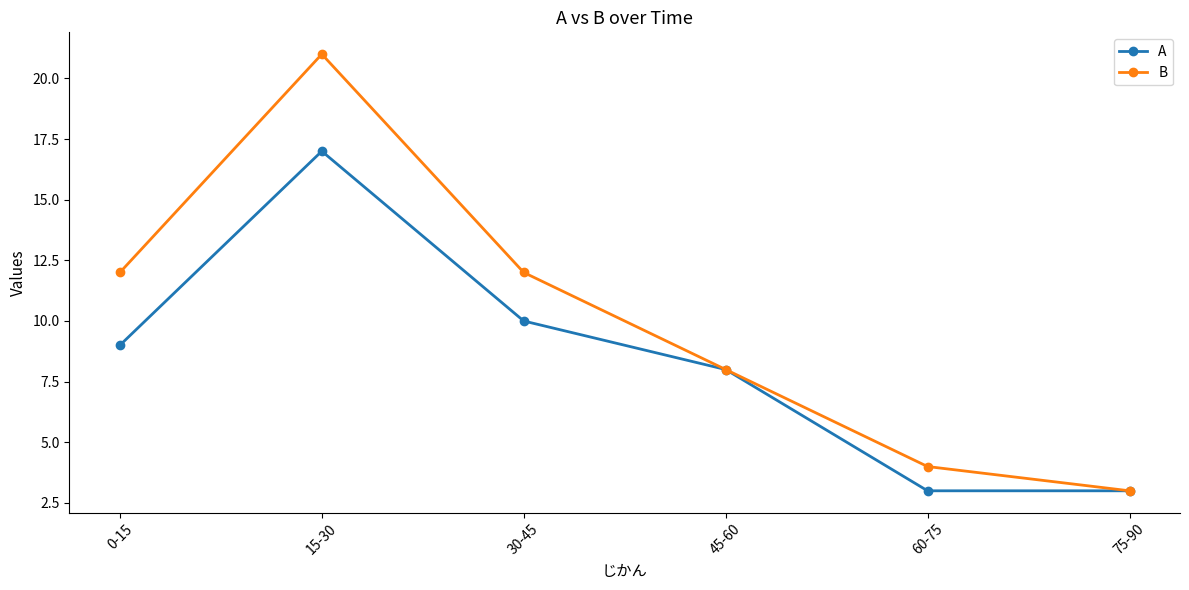

How many lines are shown in the chart?

2